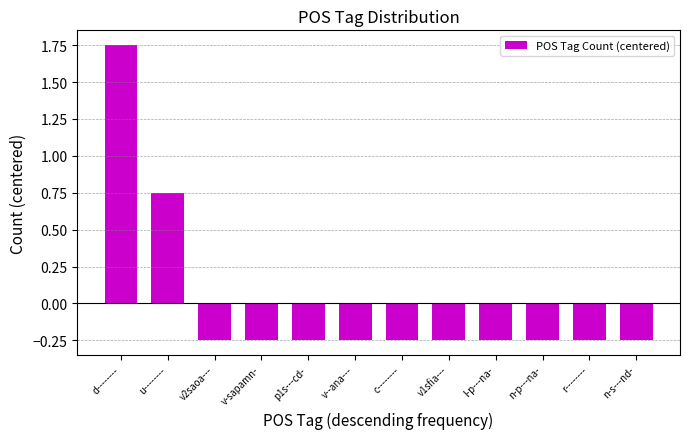

What is the sum of the values at l-p---na- and v-sapamn-?

-0.5